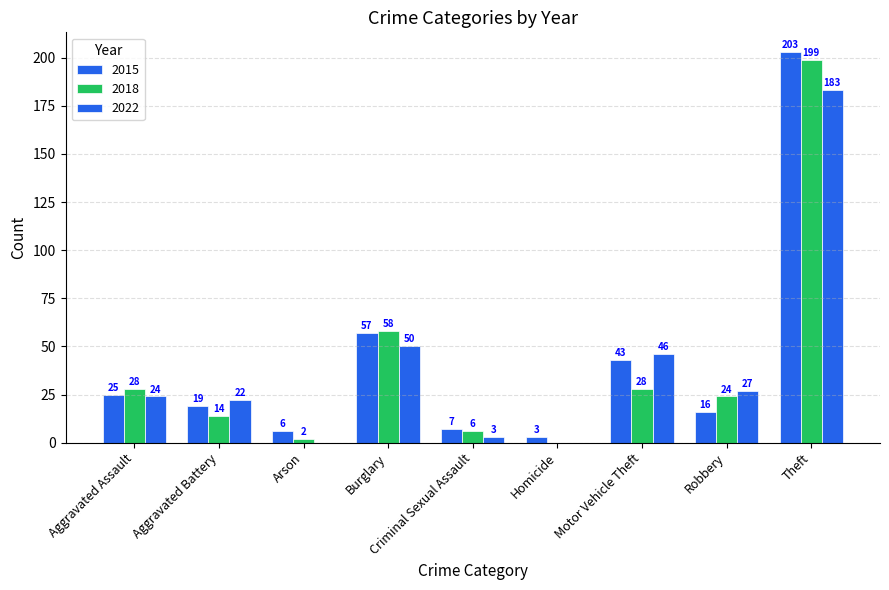

List the labels in order of 2022 value, largest first.

Theft, Burglary, Motor Vehicle Theft, Robbery, Aggravated Assault, Aggravated Battery, Criminal Sexual Assault, Arson, Homicide